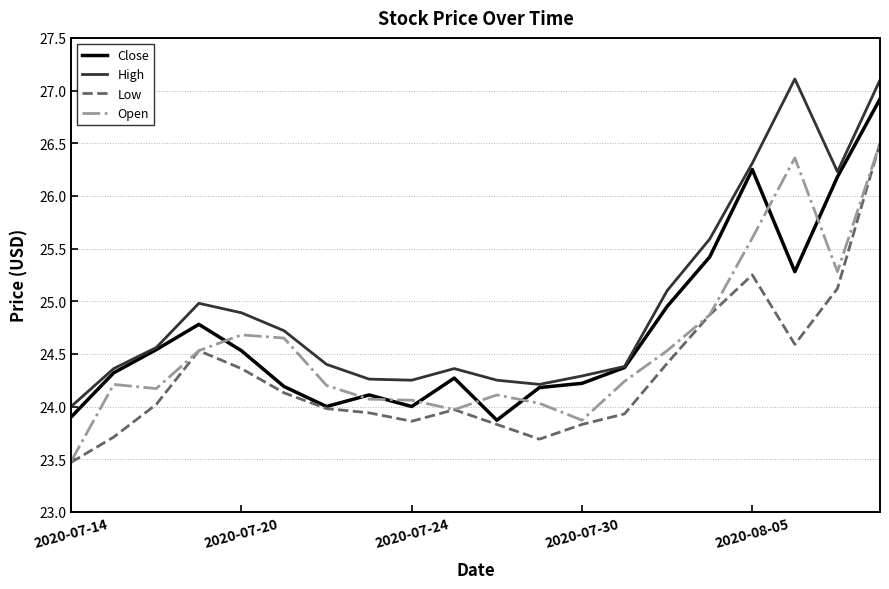

Which series has the largest total across all categories?

High